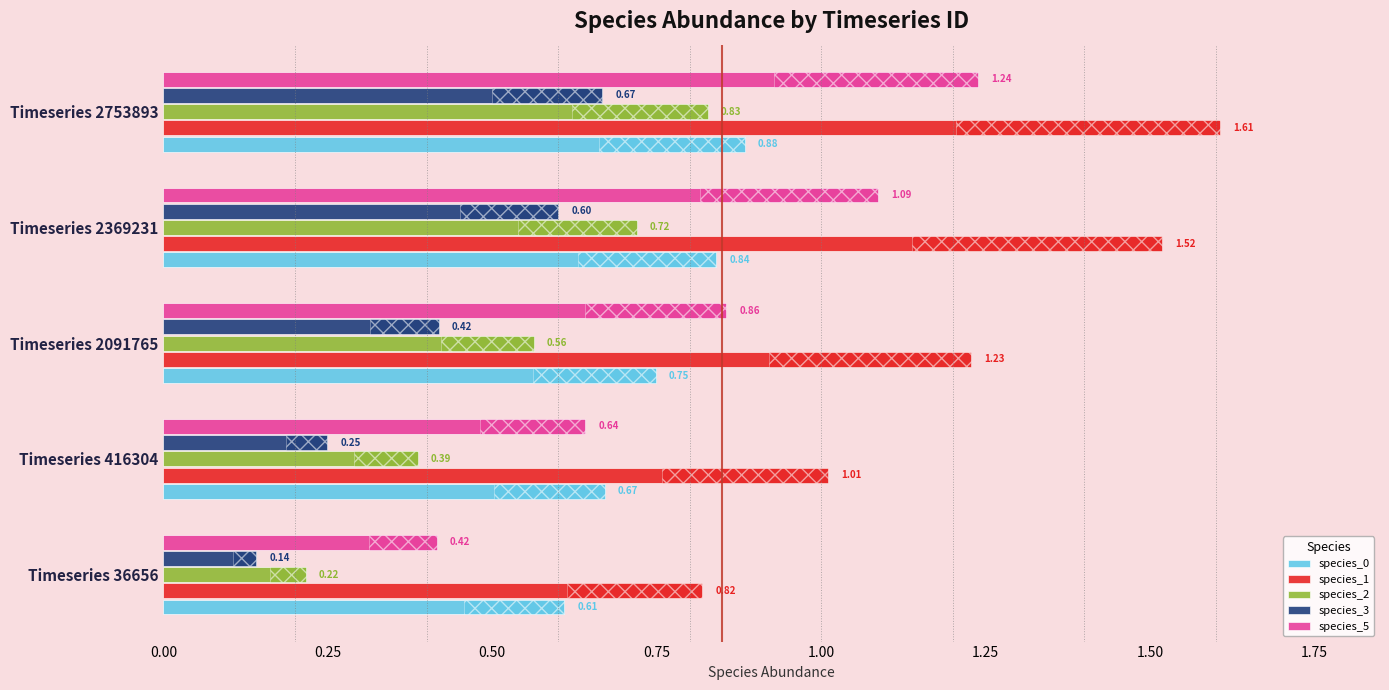

Is it true that species_3 equals 0.2 at Timeseries 36656?

False